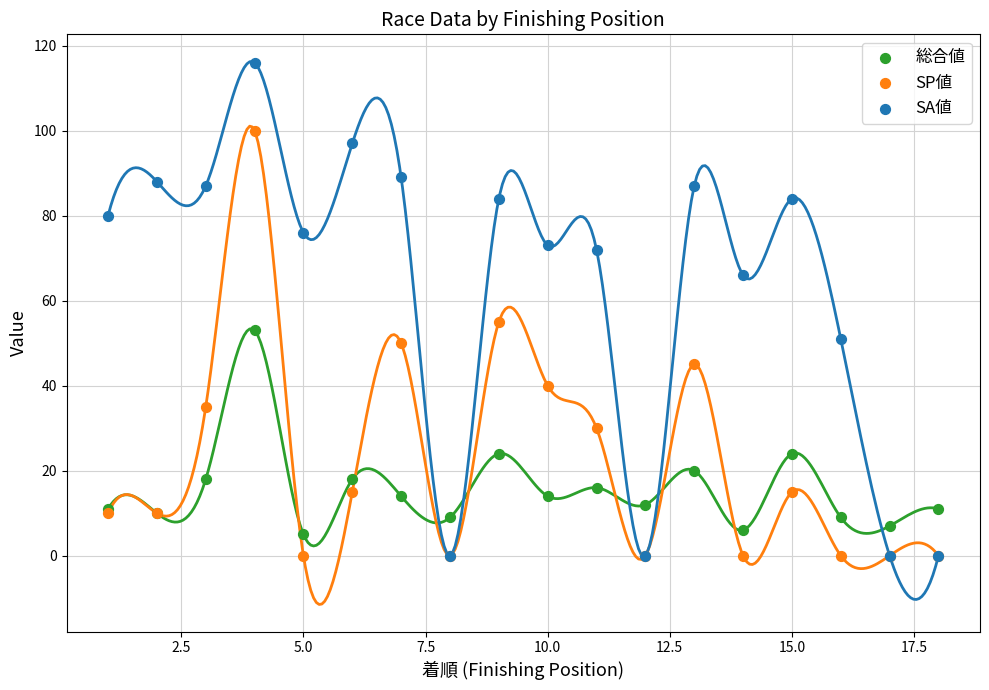

Across all series, what Y value is closest to 58?

55